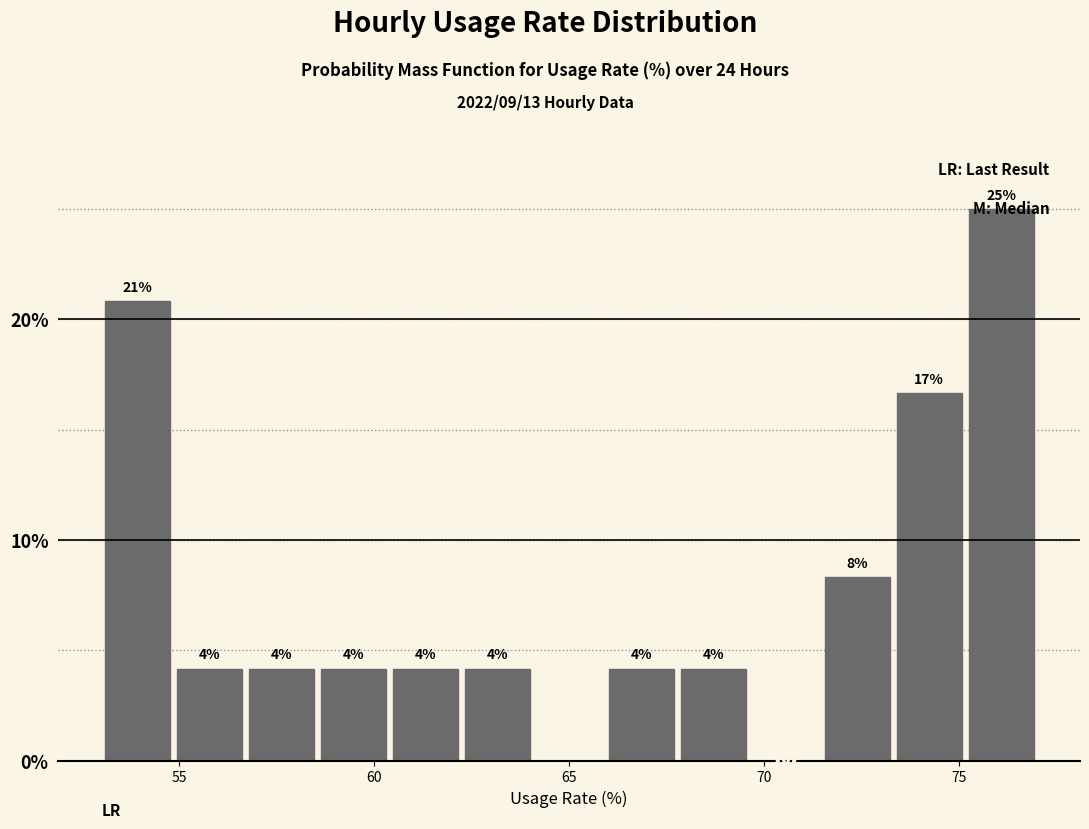

Around what value on the x-axis is the tallest bar? Give the approximate position of its centre, as read against the axis.

76.0